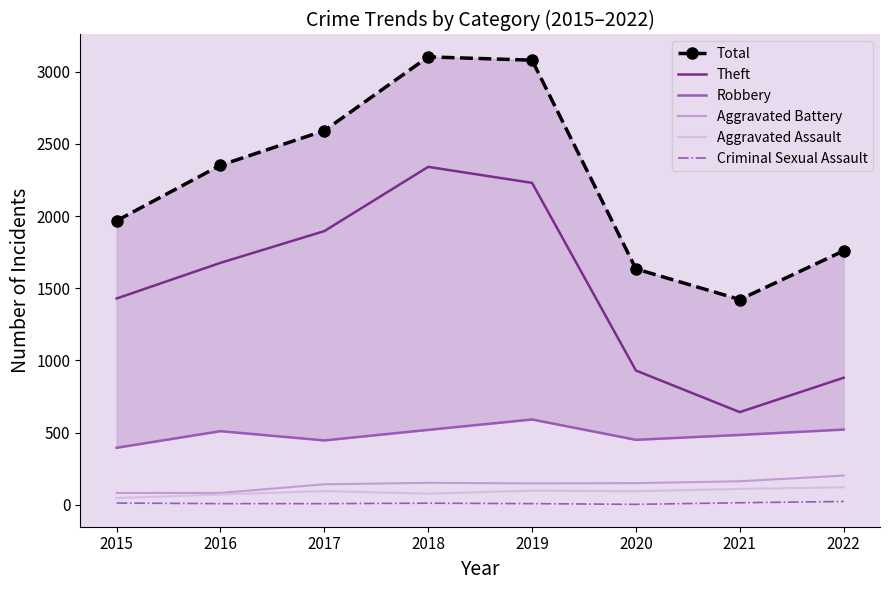

What is the minimum value for Criminal Sexual Assault?

3